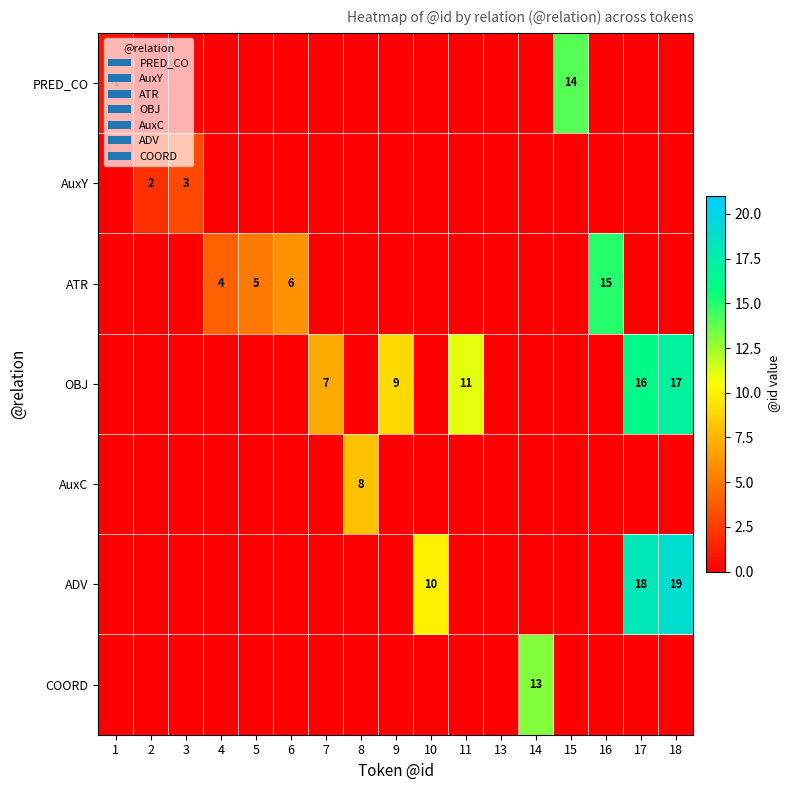

True or false: ATR has a value of 5 at 5.

True